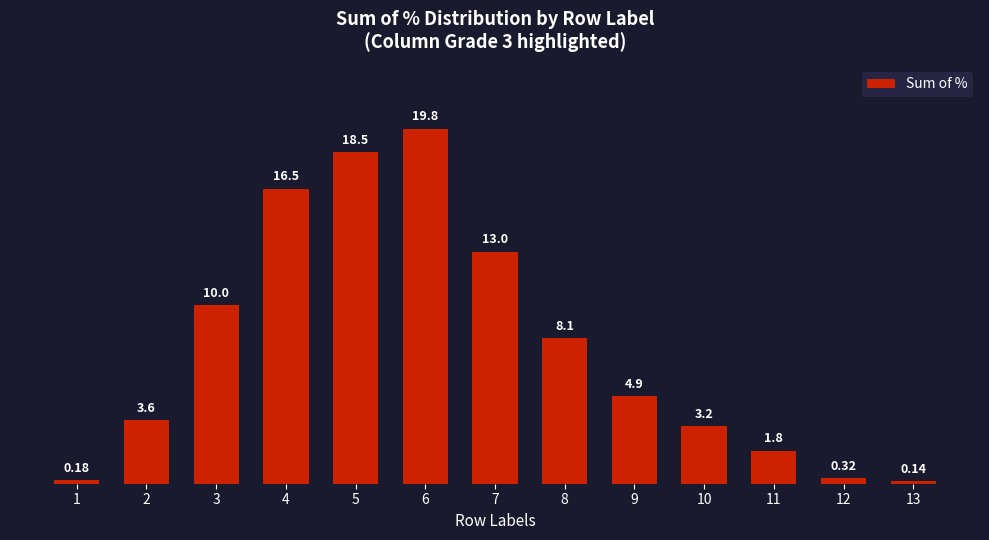

Is it true that the value at 6 is 19.8?

True